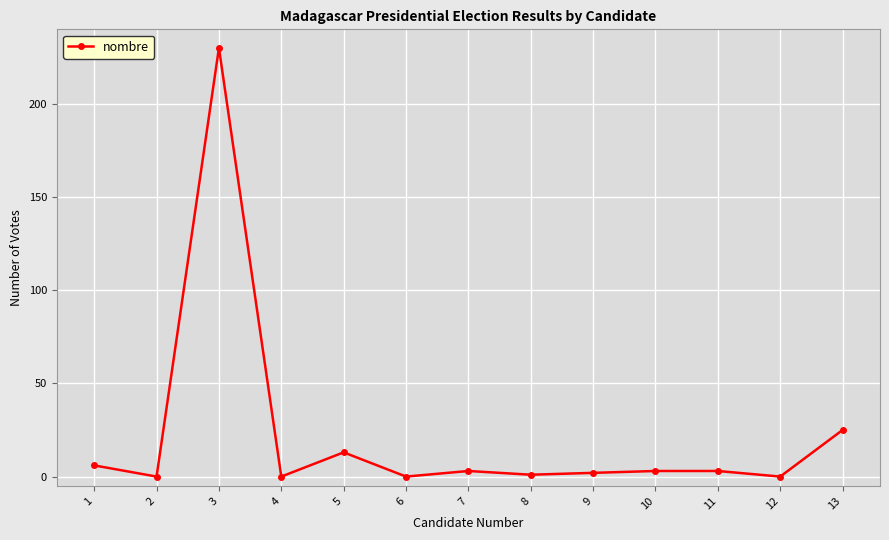

Count the number of data series in this chart.

1